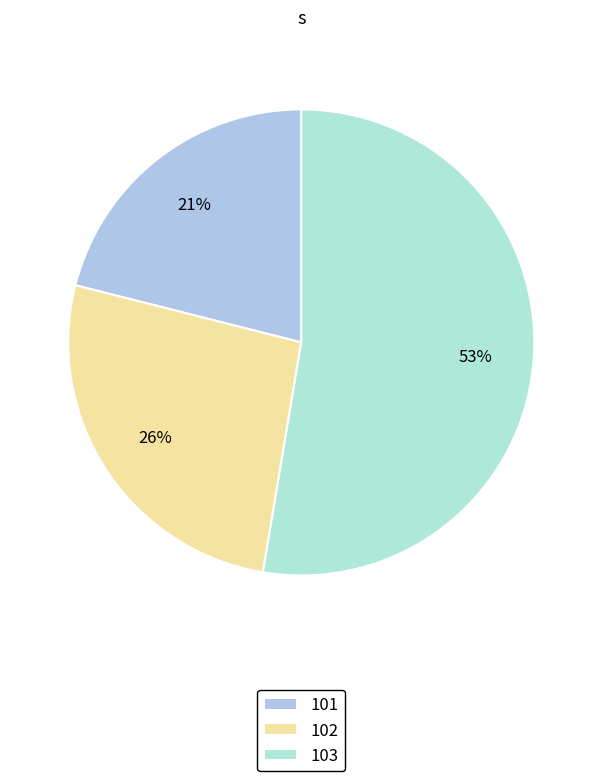

To the nearest percent, what is the combined percentage of 103 and 102?

79%